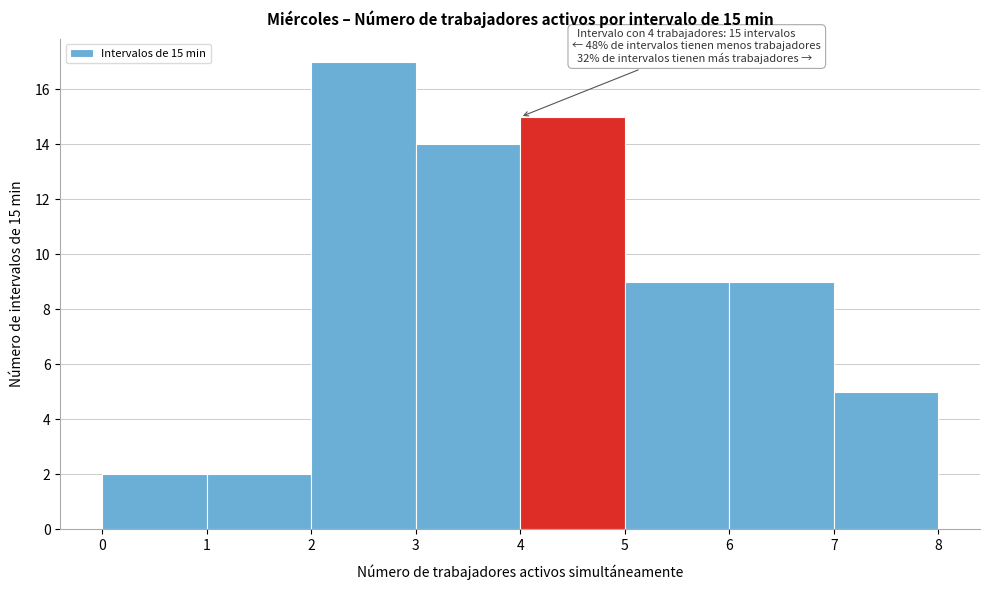

Over which range of the x-axis is the bar tallest?

2 to 3